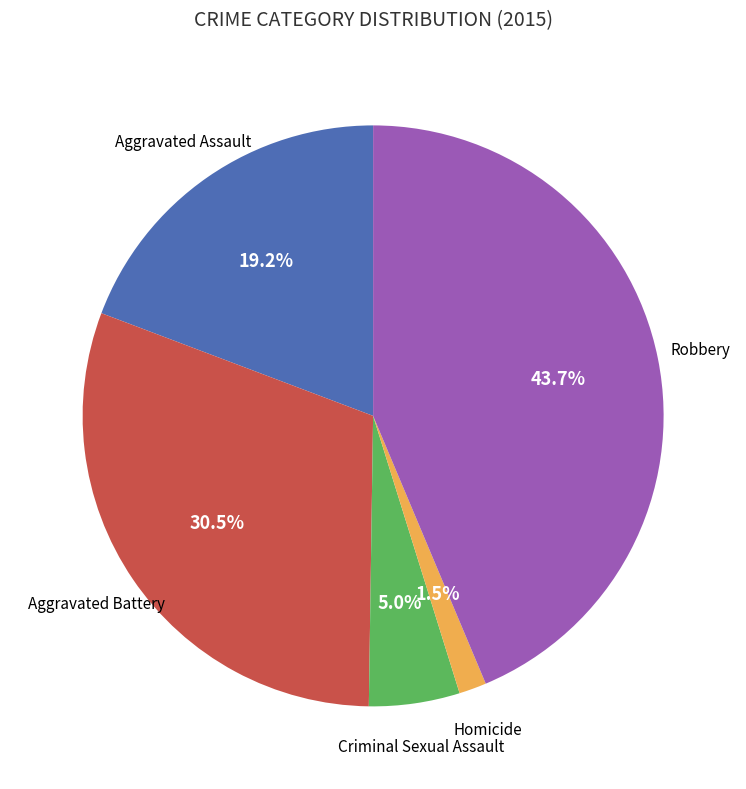

Is there any slice that represents more than half of the pie?

No